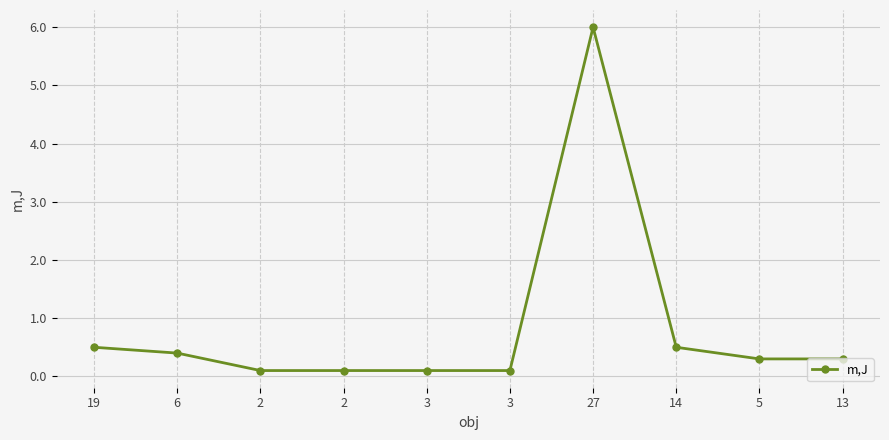

Is this an area chart (filled region under the line)?

No